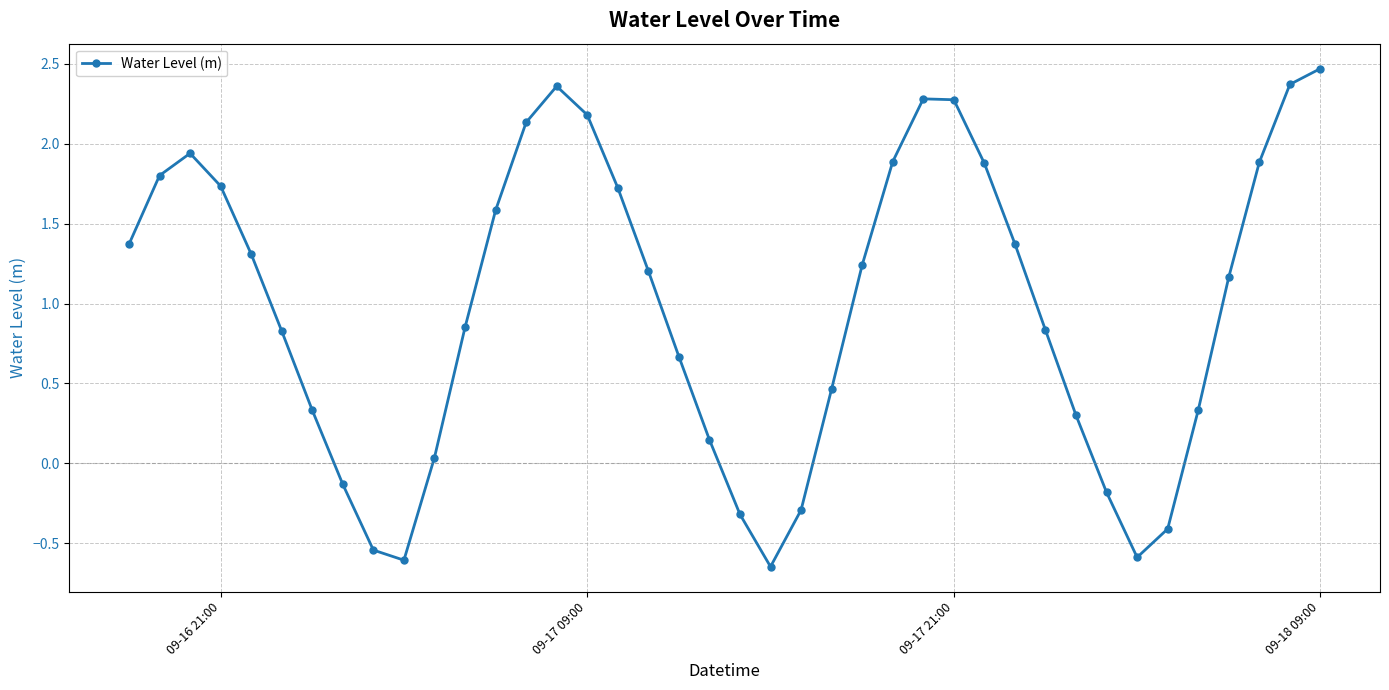

What is the maximum value shown in the chart?

2.5